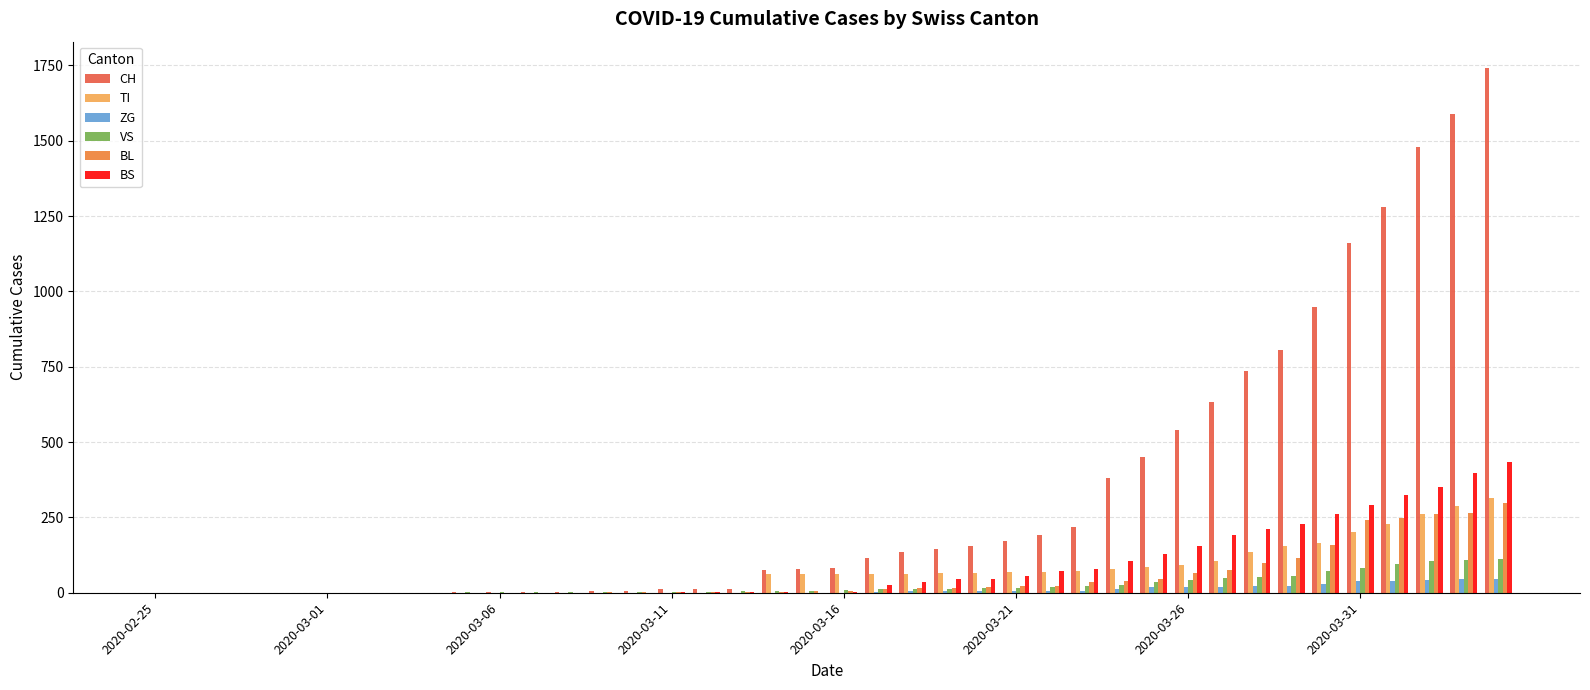

What is the greatest value displayed?

1742